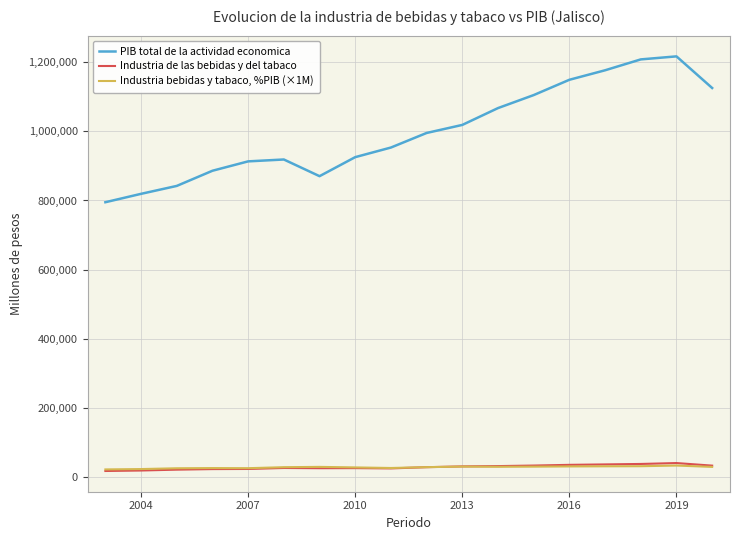

Rank the series by their maximum value, from lowest to highest.

Industria bebidas y tabaco, %PIB (×1M), Industria de las bebidas y del tabaco, PIB total de la actividad economica